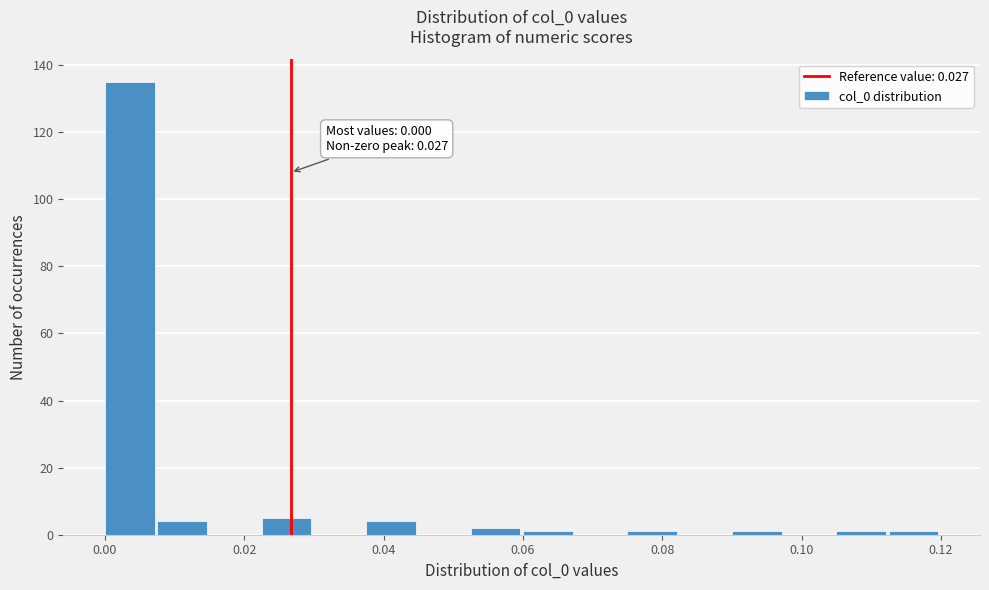

Around what value on the x-axis is the tallest bar? Give the approximate position of its centre, as read against the axis.

0.004